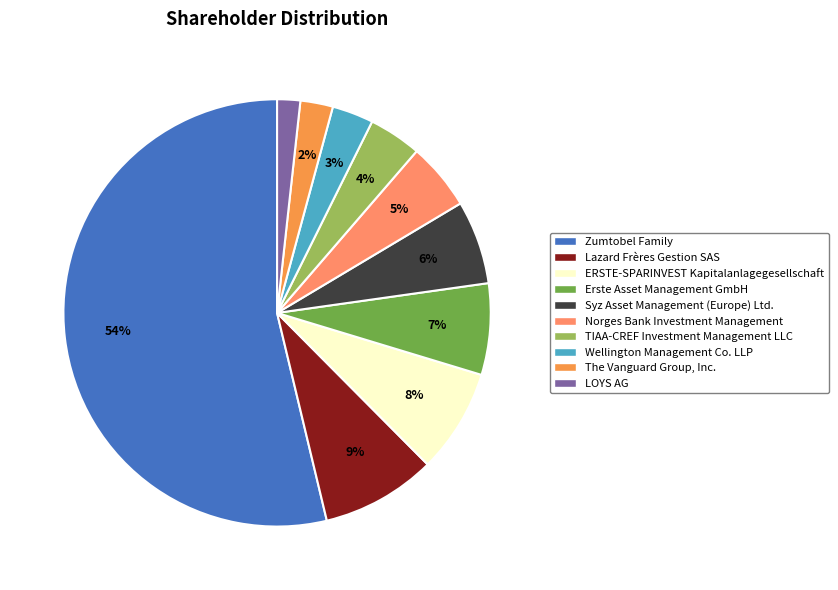

Rank the categories by value from highest to lowest.

Zumtobel Family, Lazard Frères Gestion SAS, ERSTE-SPARINVEST Kapitalanlagegesellschaft, Erste Asset Management GmbH, Syz Asset Management (Europe) Ltd., Norges Bank Investment Management, TIAA-CREF Investment Management LLC, Wellington Management Co. LLP, The Vanguard Group, Inc., LOYS AG